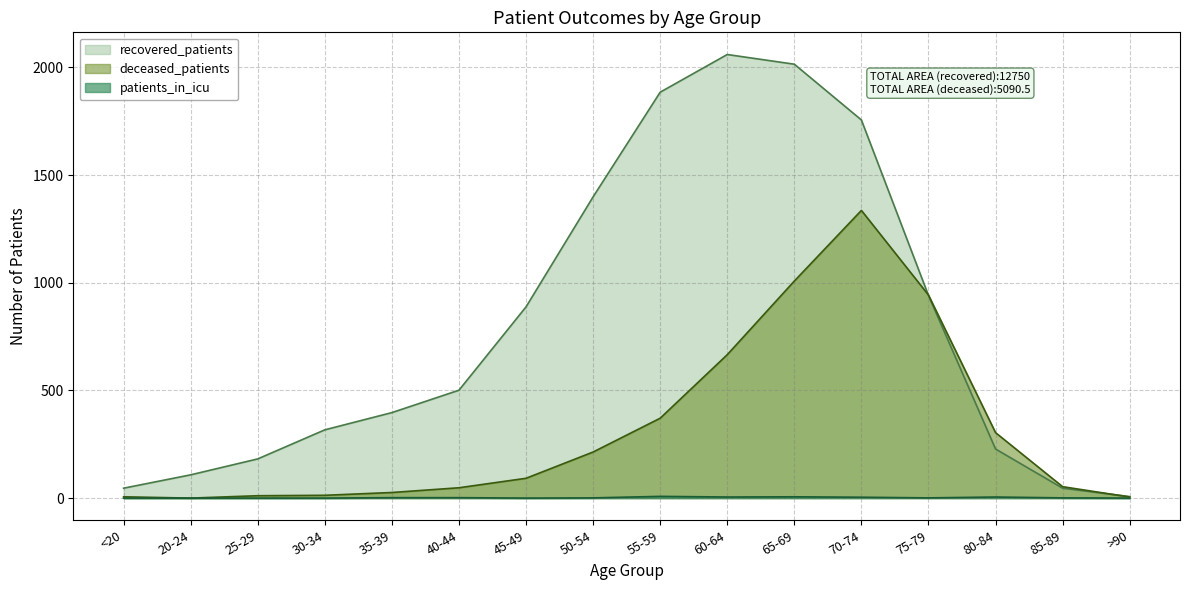

Reading left to right, extract all data points from this chart.

deceased_patients: <20=6	20-24=0	25-29=11	30-34=13	35-39=26	40-44=48	45-49=92	50-54=214	55-59=371	60-64=666	65-69=1008	70-74=1336	75-79=943	80-84=304	85-89=53	>90=5
recovered_patients: <20=46	20-24=108	25-29=182	30-34=317	35-39=397	40-44=501	45-49=888	50-54=1399	55-59=1885	60-64=2060	65-69=2015	70-74=1756	75-79=941	80-84=228	85-89=46	>90=7
patients_in_icu: <20=0	20-24=0	25-29=0	30-34=0	35-39=2	40-44=2	45-49=0	50-54=1	55-59=8	60-64=5	65-69=6	70-74=4	75-79=1	80-84=5	85-89=1	>90=0